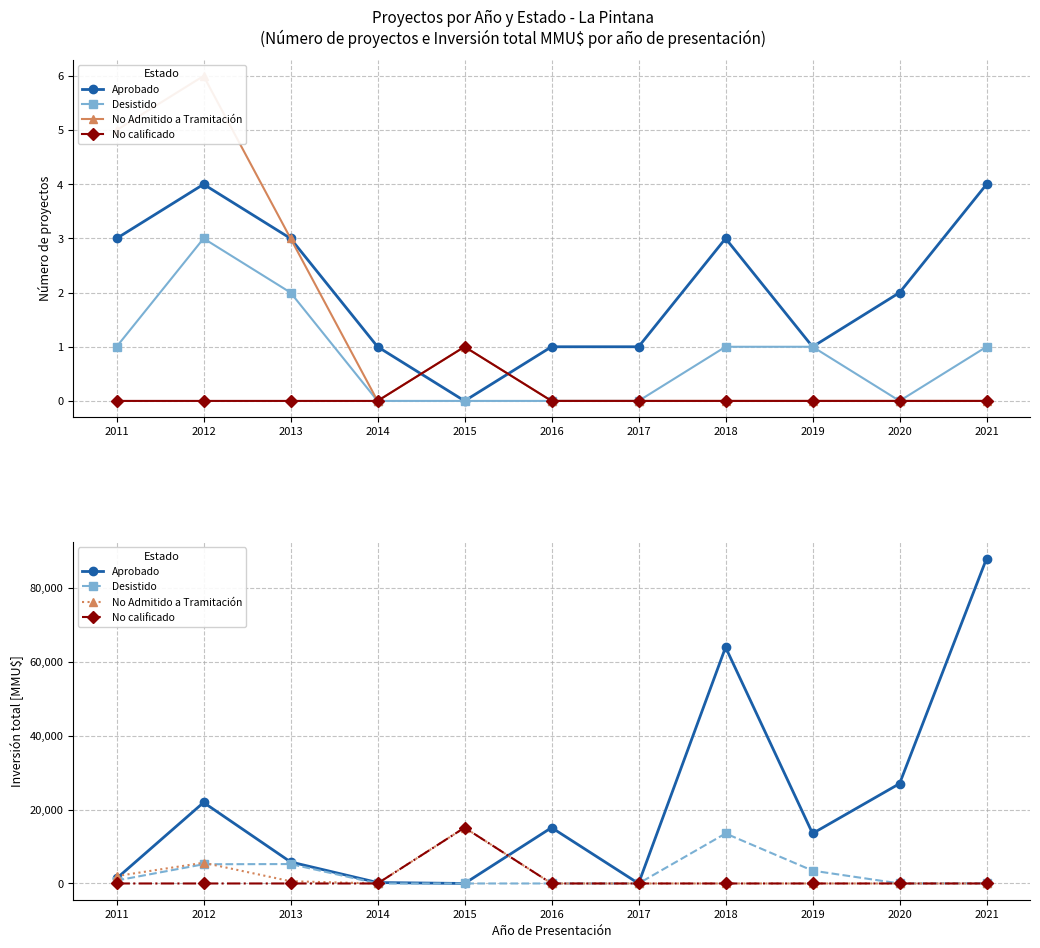

The value of Desistido at 2016 is 7965. True or false?

False